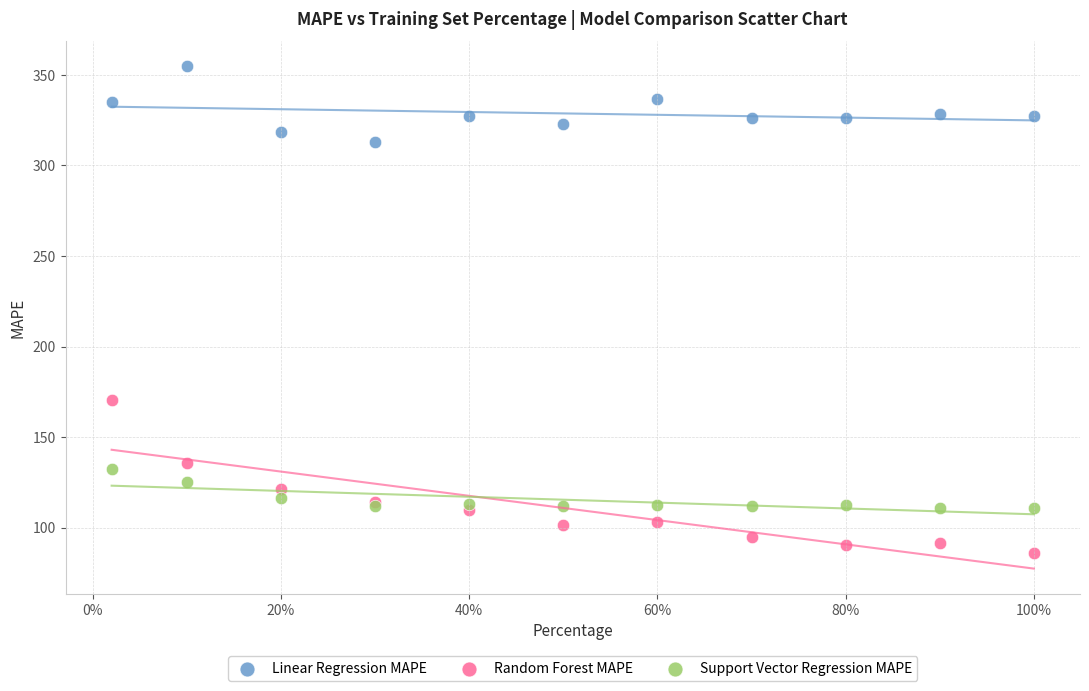

Which series contains the lowest Y value?

Random Forest MAPE